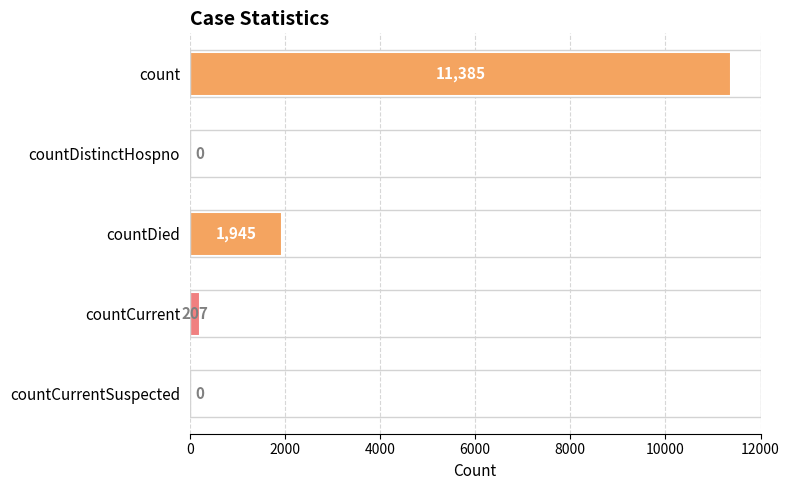

Reading top to bottom, list all the values displayed in this chart.

count=11385	countDistinctHospno=0	countDied=1945	countCurrent=207	countCurrentSuspected=0